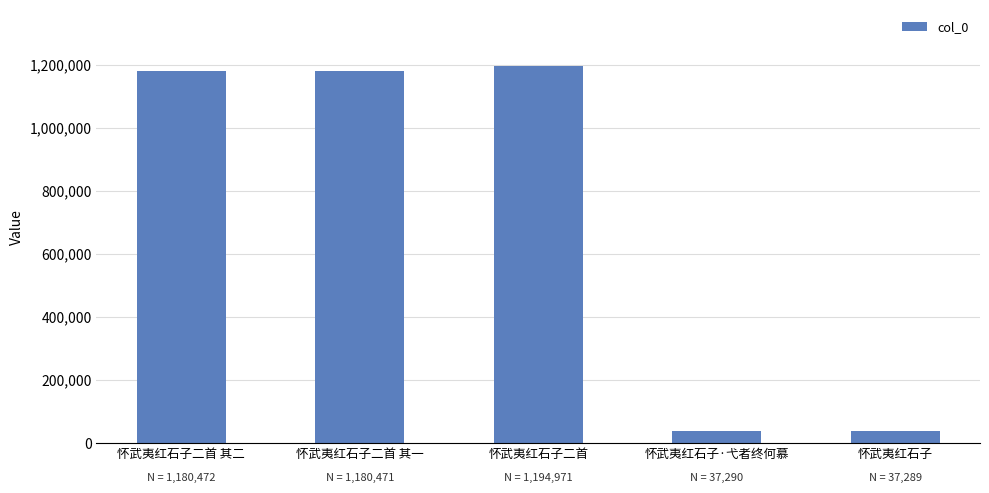

What is the label of the 1st bar from the left?

怀武夷红石子二首 其二